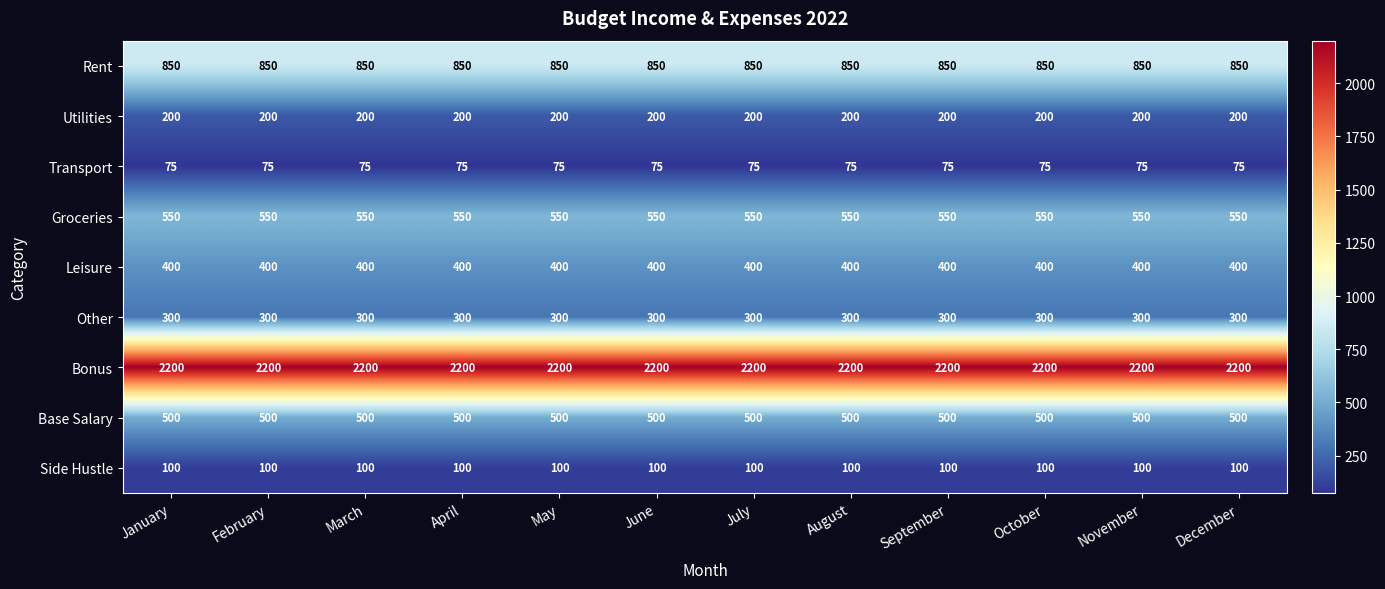

Which series has the largest total across all categories?

Bonus